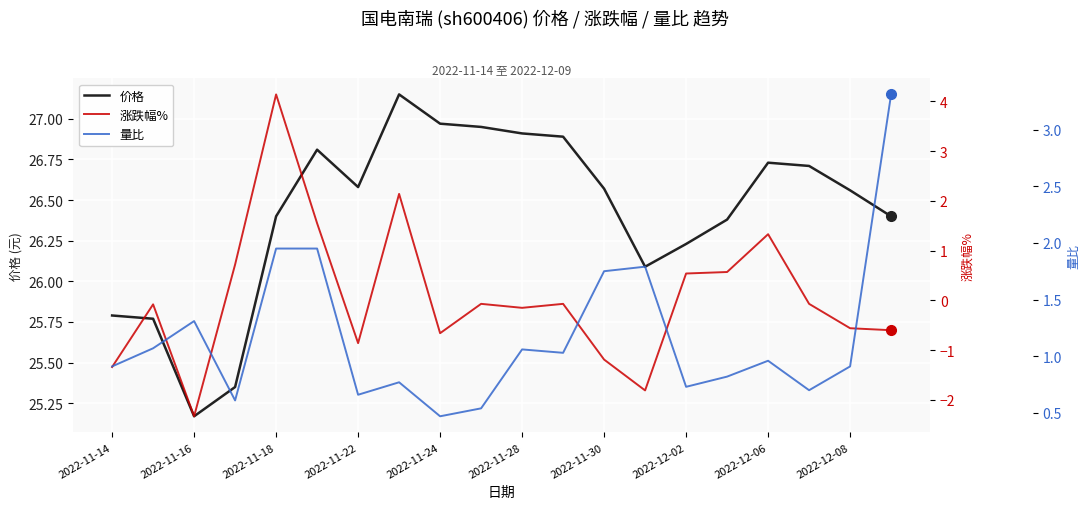

What is the difference between the maximum and minimum values in the 价格 series?

2.0